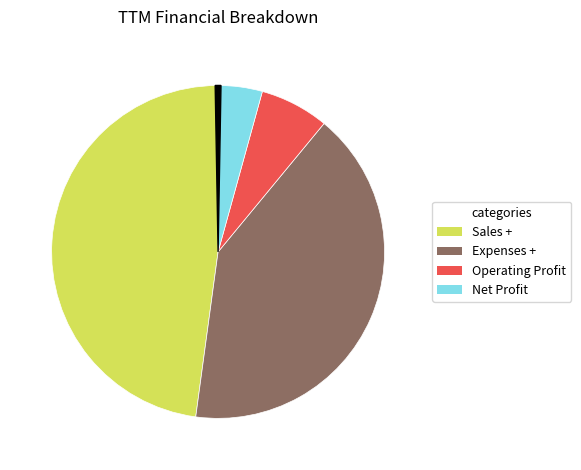

Is there any slice that represents more than half of the pie?

No